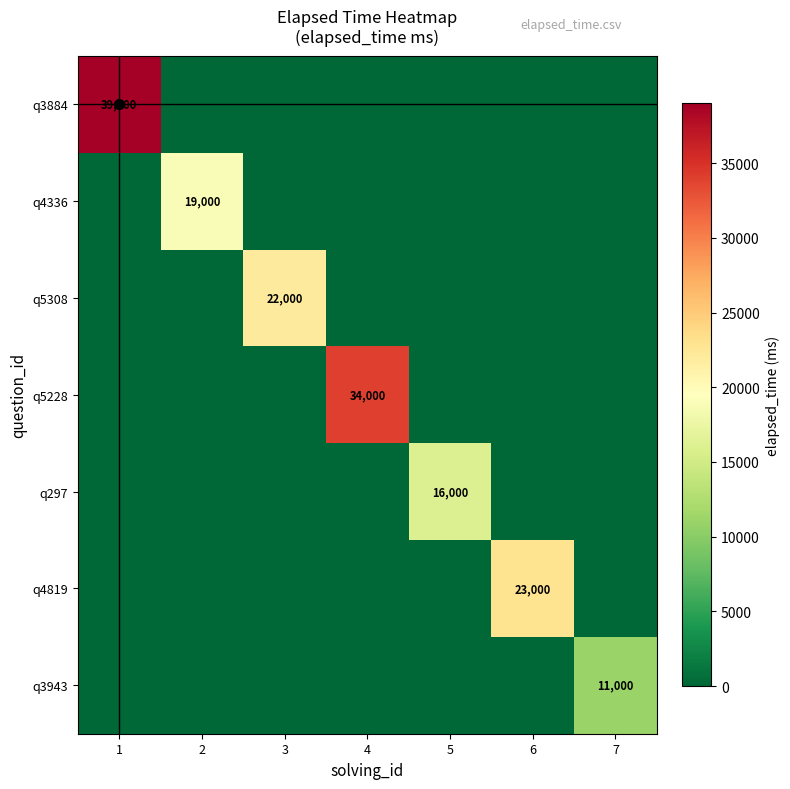

The value of q3943 at 7 is 19644. True or false?

False